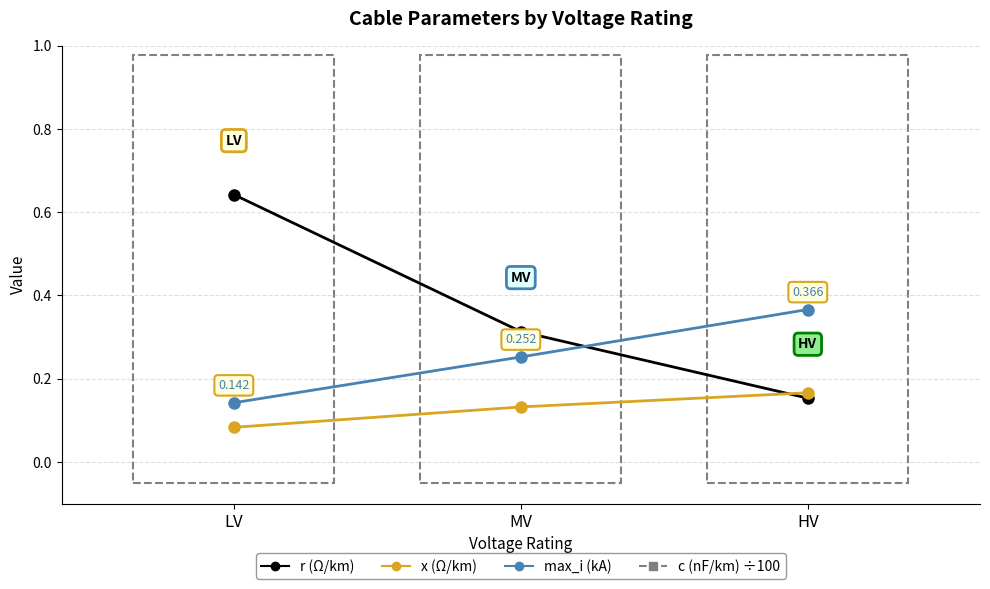

At which category does the chart reach its peak across all series?

MV